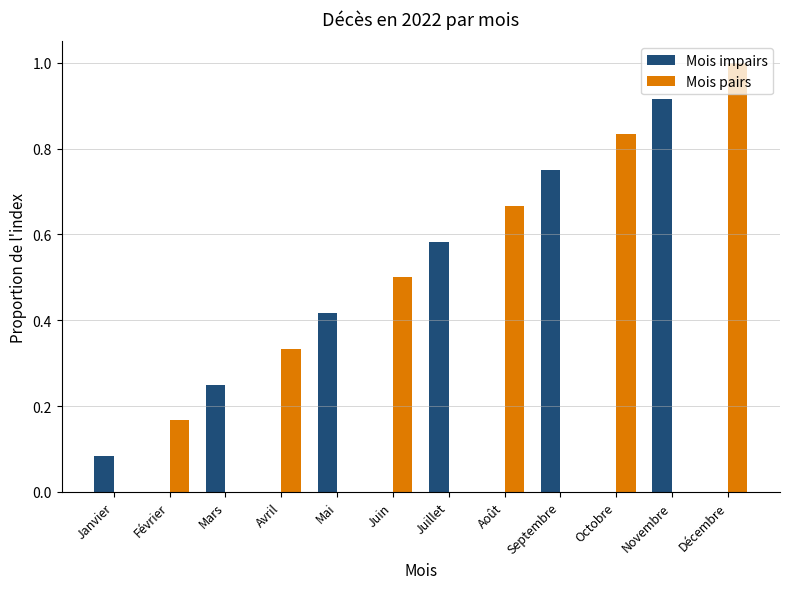

Is the value of Mois pairs at Février greater than the value of Mois impairs at Mars?

No